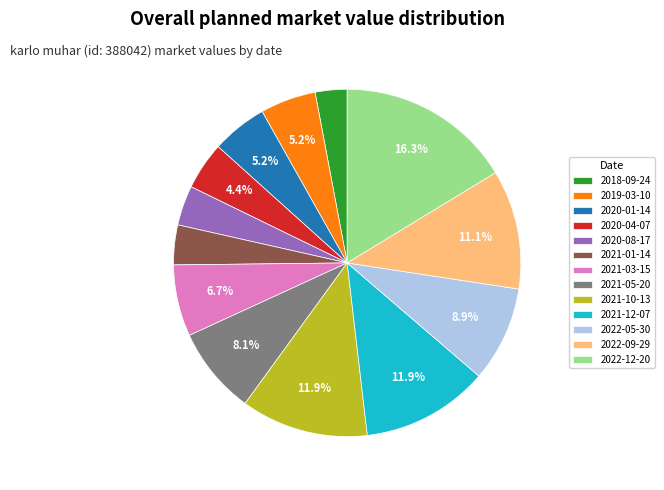

To the nearest percent, what is the difference between the largest and smallest slice percentages?

13%